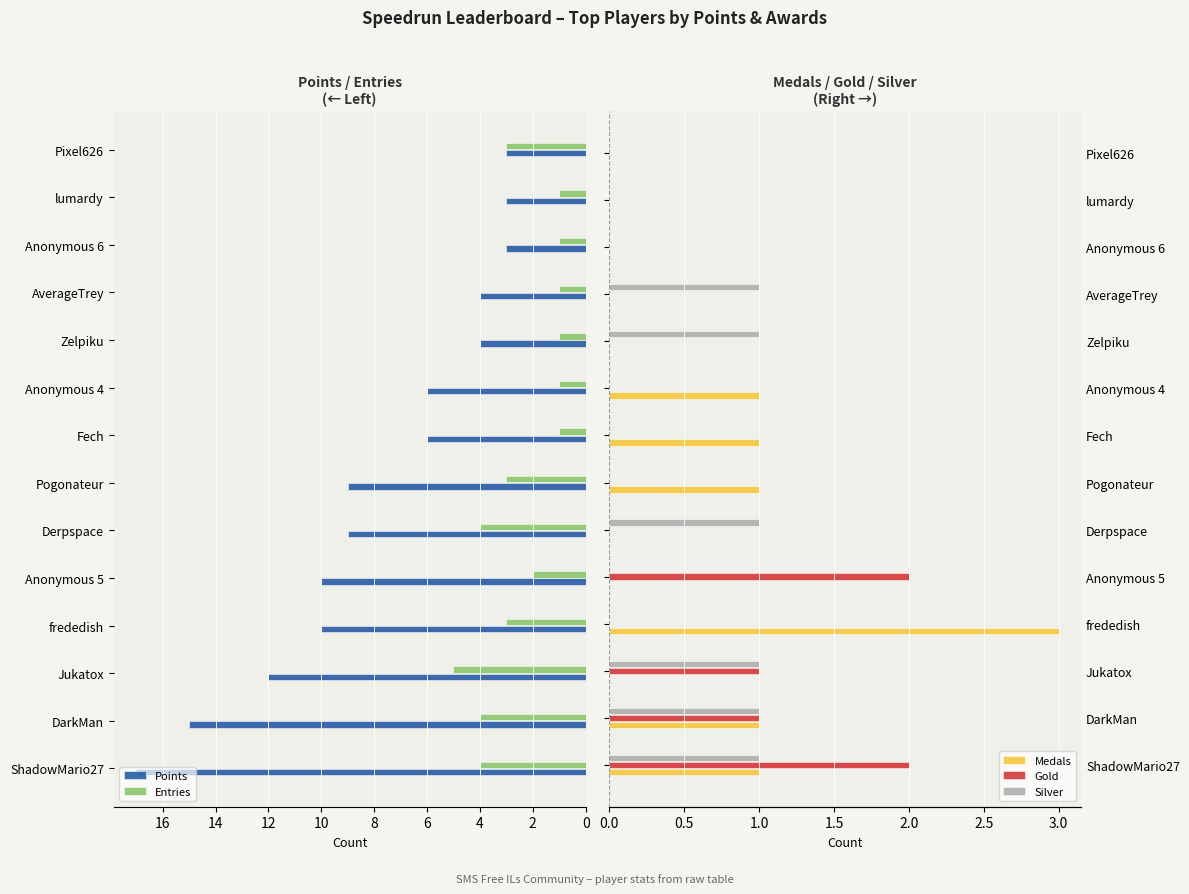

What is the lowest value of the Points series?

3